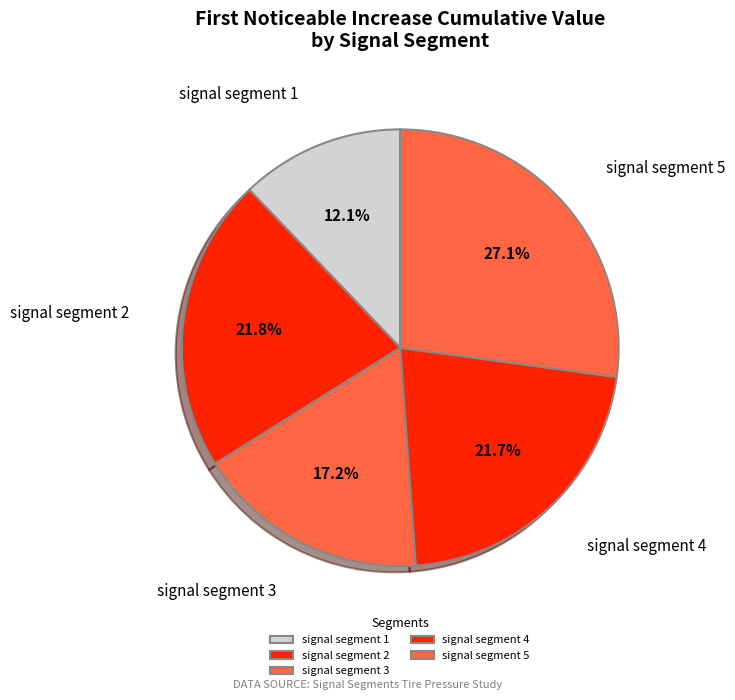

Does any single category account for the majority?

No